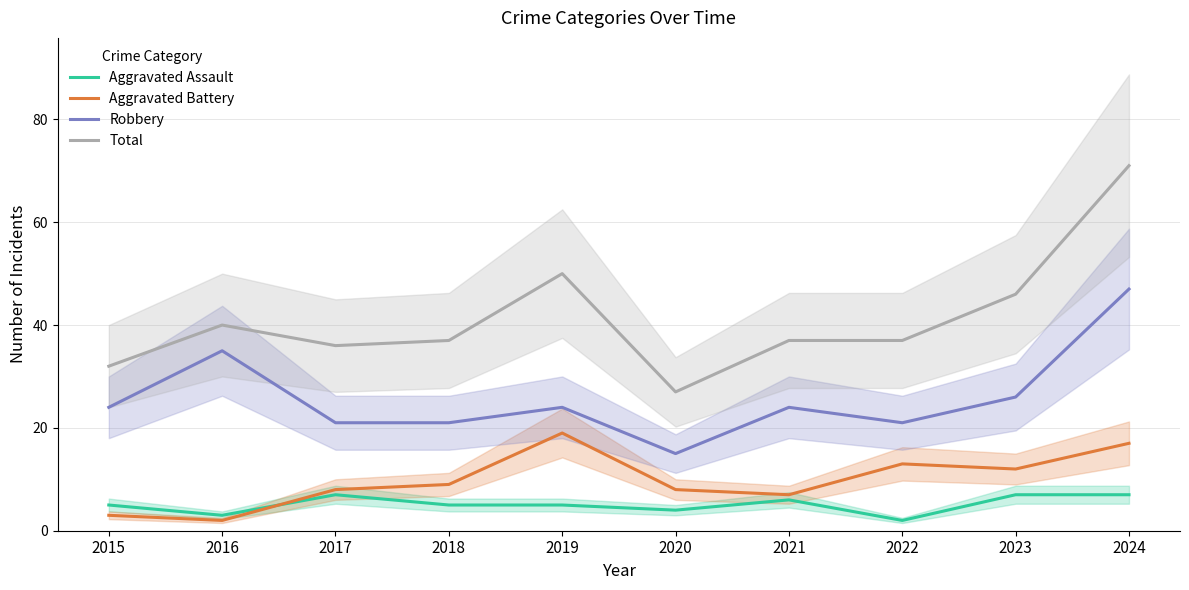

Reading left to right, list all the values displayed in this chart.

Aggravated Assault: 2015=5	2016=3	2017=7	2018=5	2019=5	2020=4	2021=6	2022=2	2023=7	2024=7
Aggravated Battery: 2015=3	2016=2	2017=8	2018=9	2019=19	2020=8	2021=7	2022=13	2023=12	2024=17
Robbery: 2015=24	2016=35	2017=21	2018=21	2019=24	2020=15	2021=24	2022=21	2023=26	2024=47
Total: 2015=32	2016=40	2017=36	2018=37	2019=50	2020=27	2021=37	2022=37	2023=46	2024=71